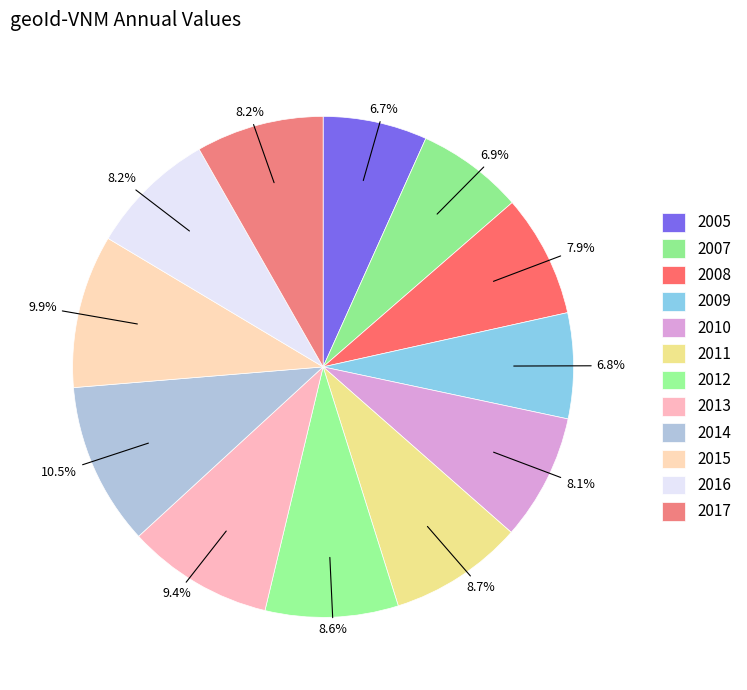

What percentage is the 2011 slice, to the nearest percent?

9%